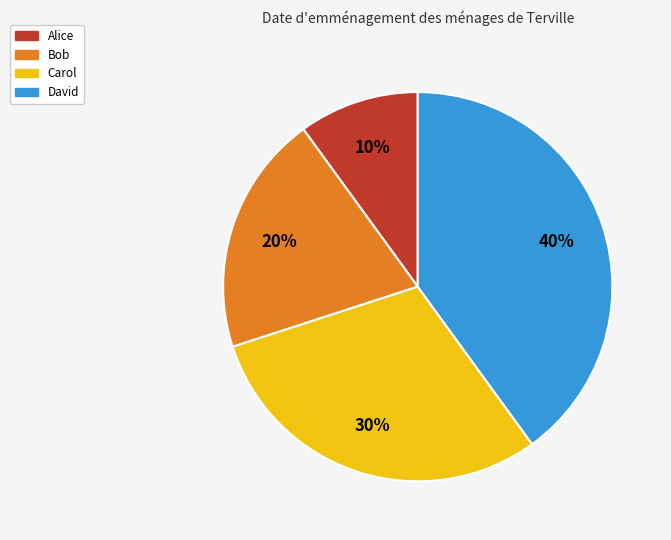

To the nearest percent, what is the combined percentage of Carol and Alice?

40%